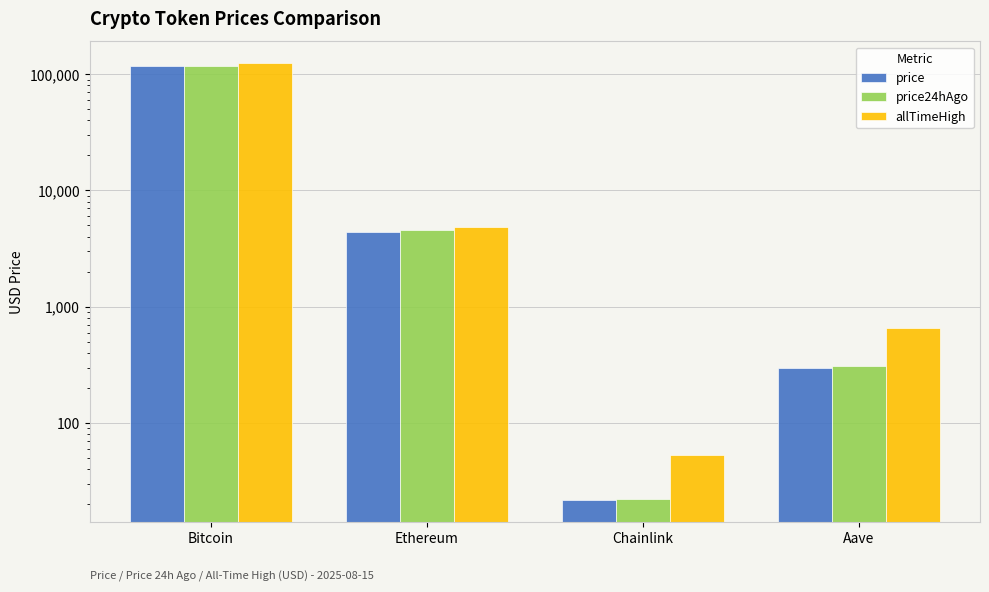

Which category has the lowest value in the price24hAgo series?

Chainlink